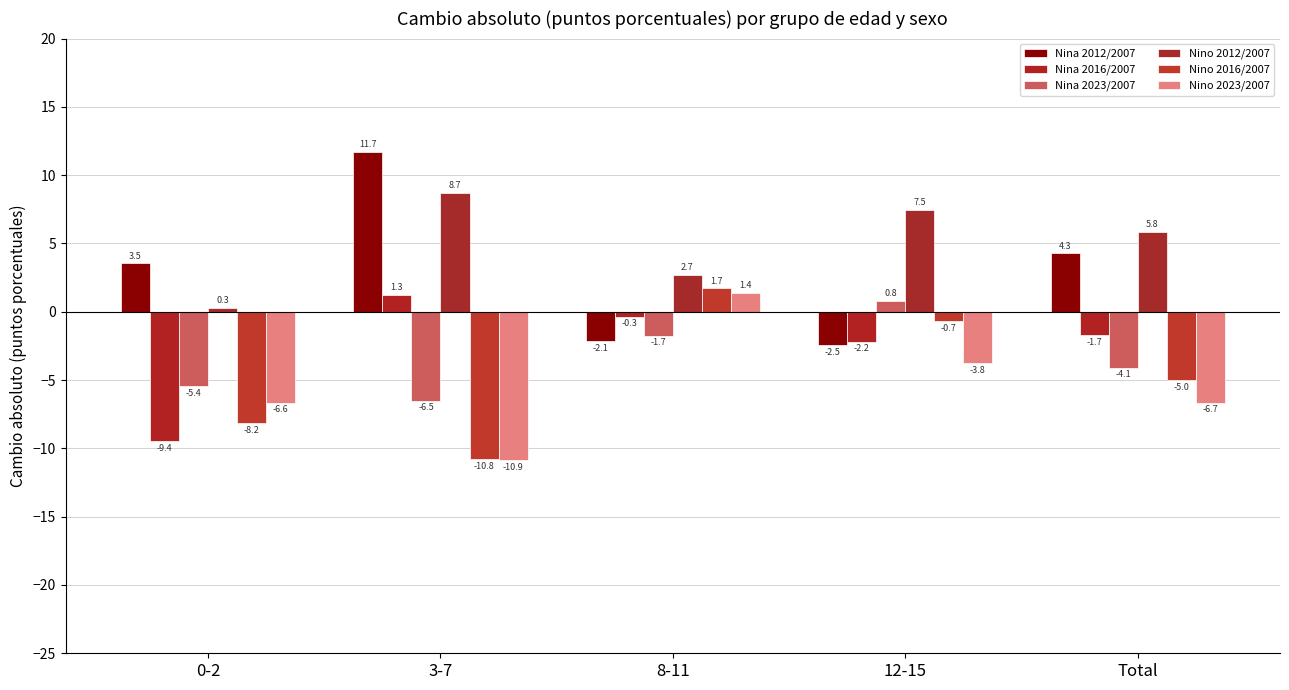

At how many categories does at least one series exceed 1?

5